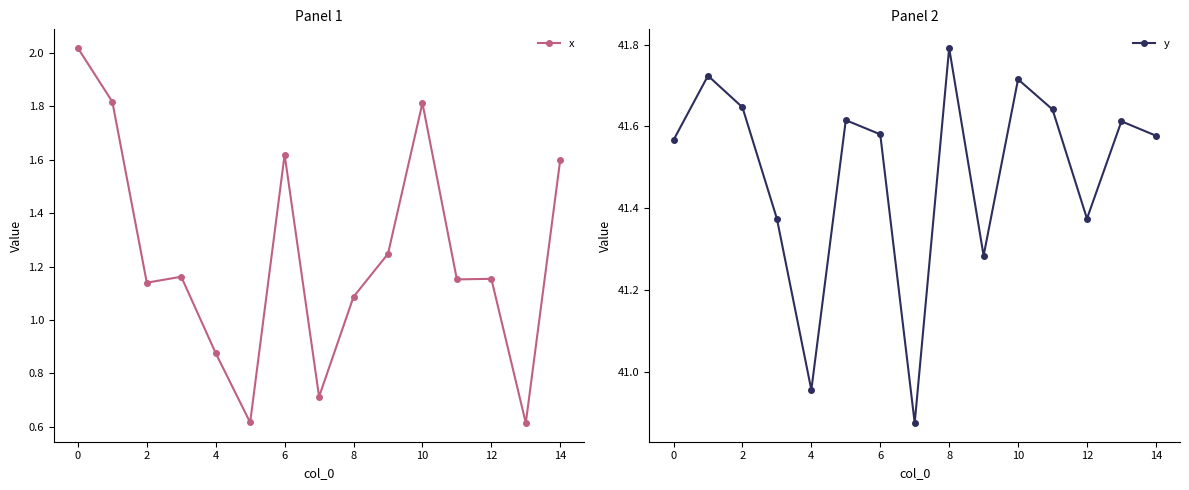

What is the value of the x point at the 12th from the left?

1.2